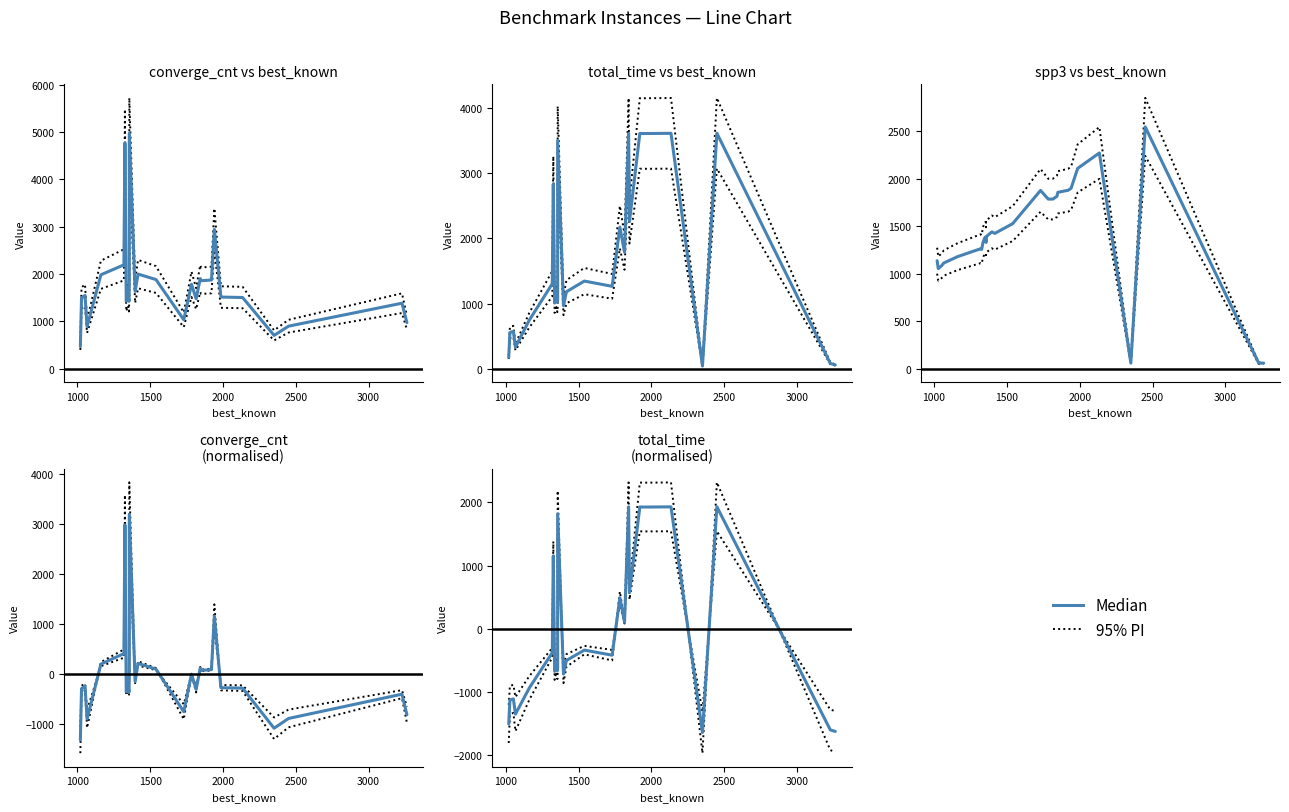

Does the chart have visible grid lines?

No